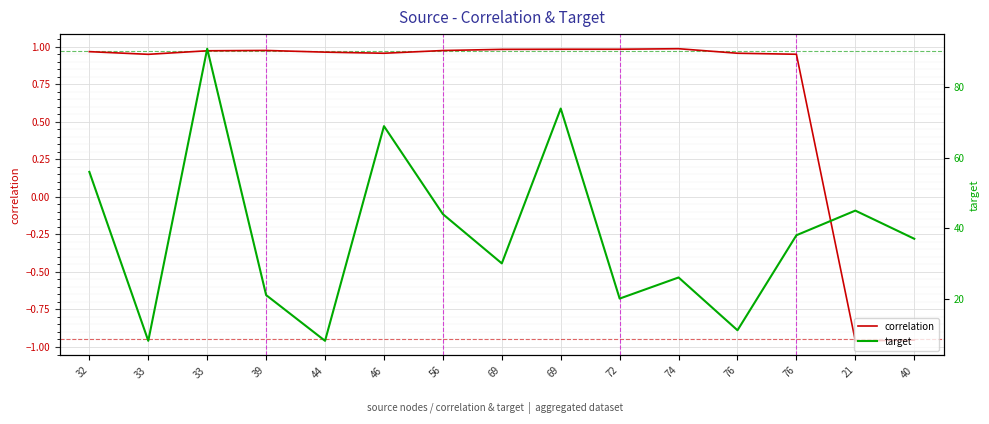

In correlation, how many points are lower than both neighbors (excluding endpoints)?

3